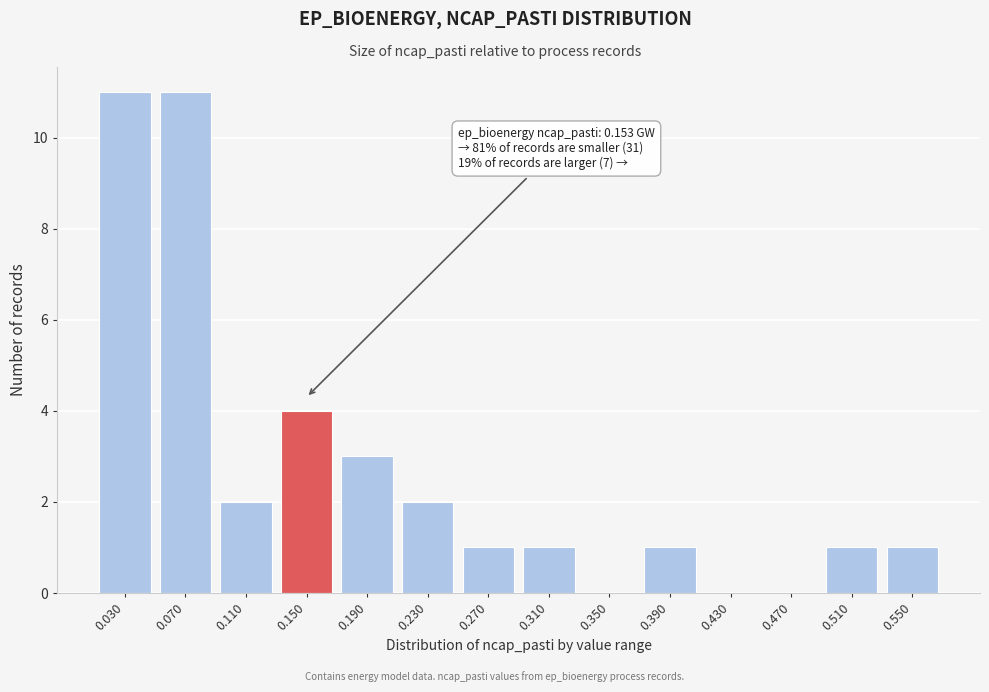

Reading right to left, extract all data points from this chart.

0.550=1	0.510=1	0.470=0	0.430=0	0.390=1	0.350=0	0.310=1	0.270=1	0.230=2	0.190=3	0.150=4	0.110=2	0.070=11	0.030=11